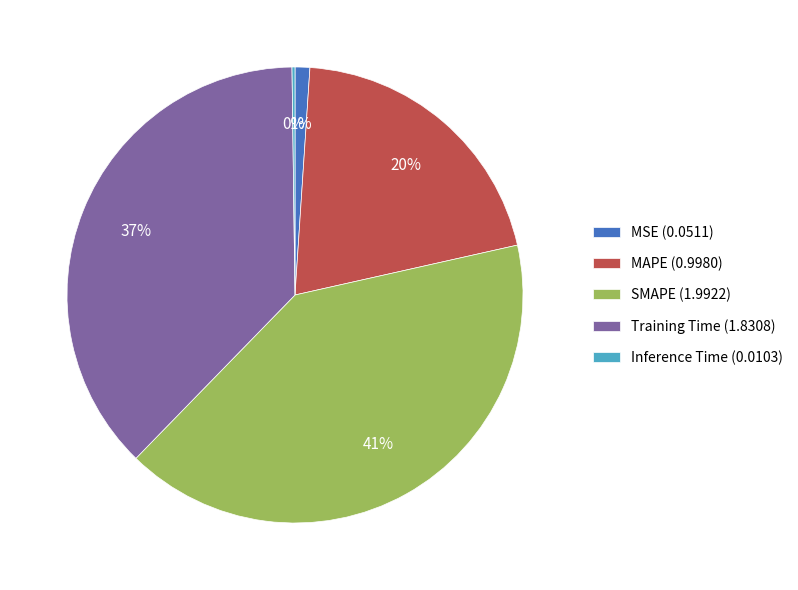

What percentage is the SMAPE slice, to the nearest percent?

41%